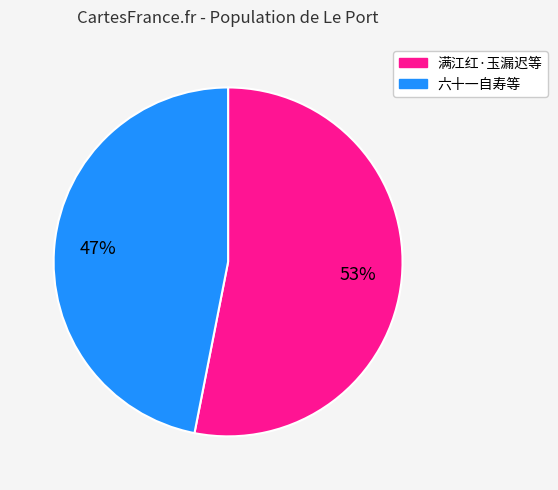

Is there a majority slice in this chart?

Yes